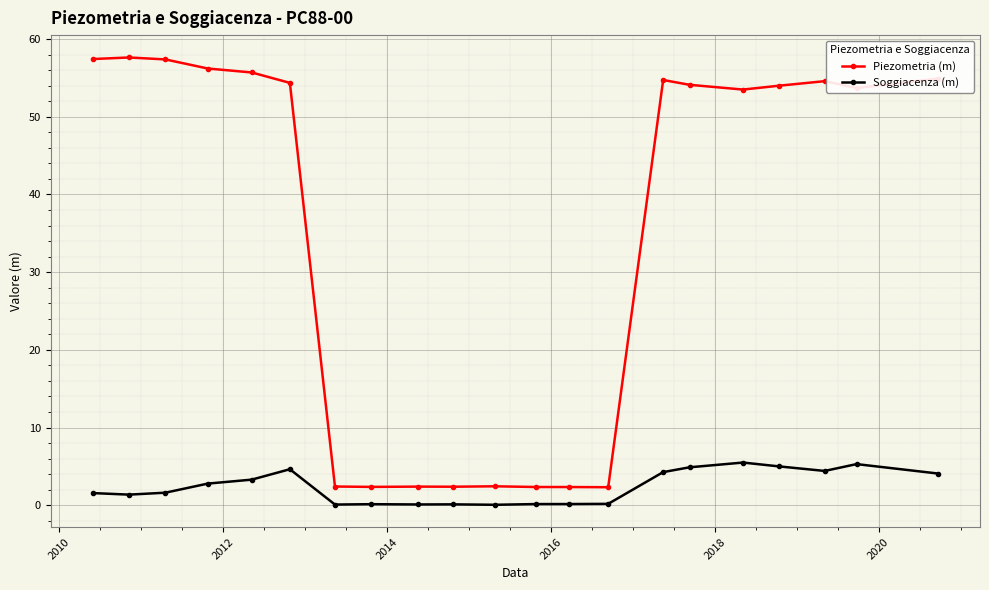

What is the maximum value shown in the chart?

57.6